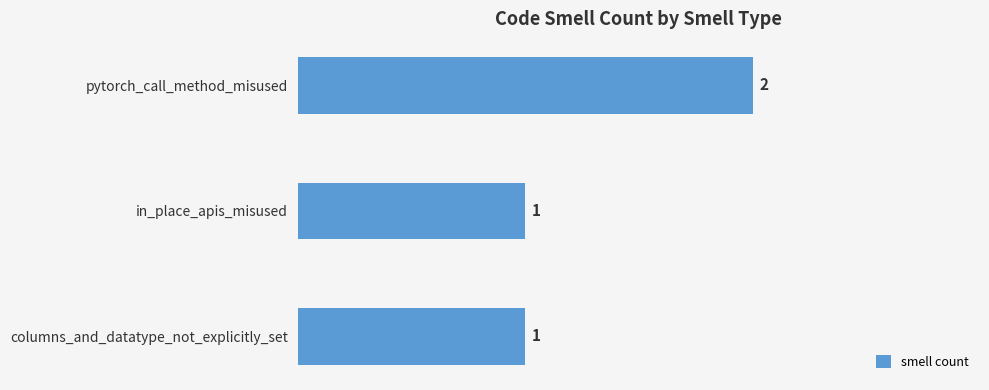

What position from the top is in_place_apis_misused?

2